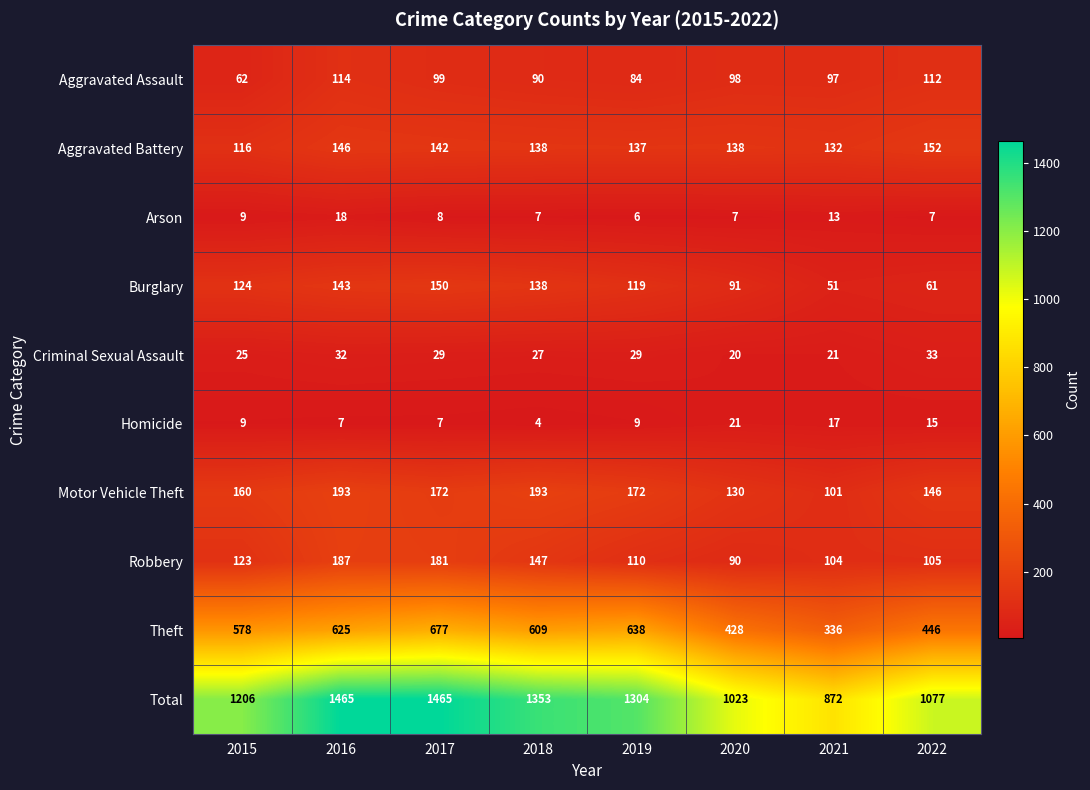

Read the Total value at 2017, to the nearest 100.

1500